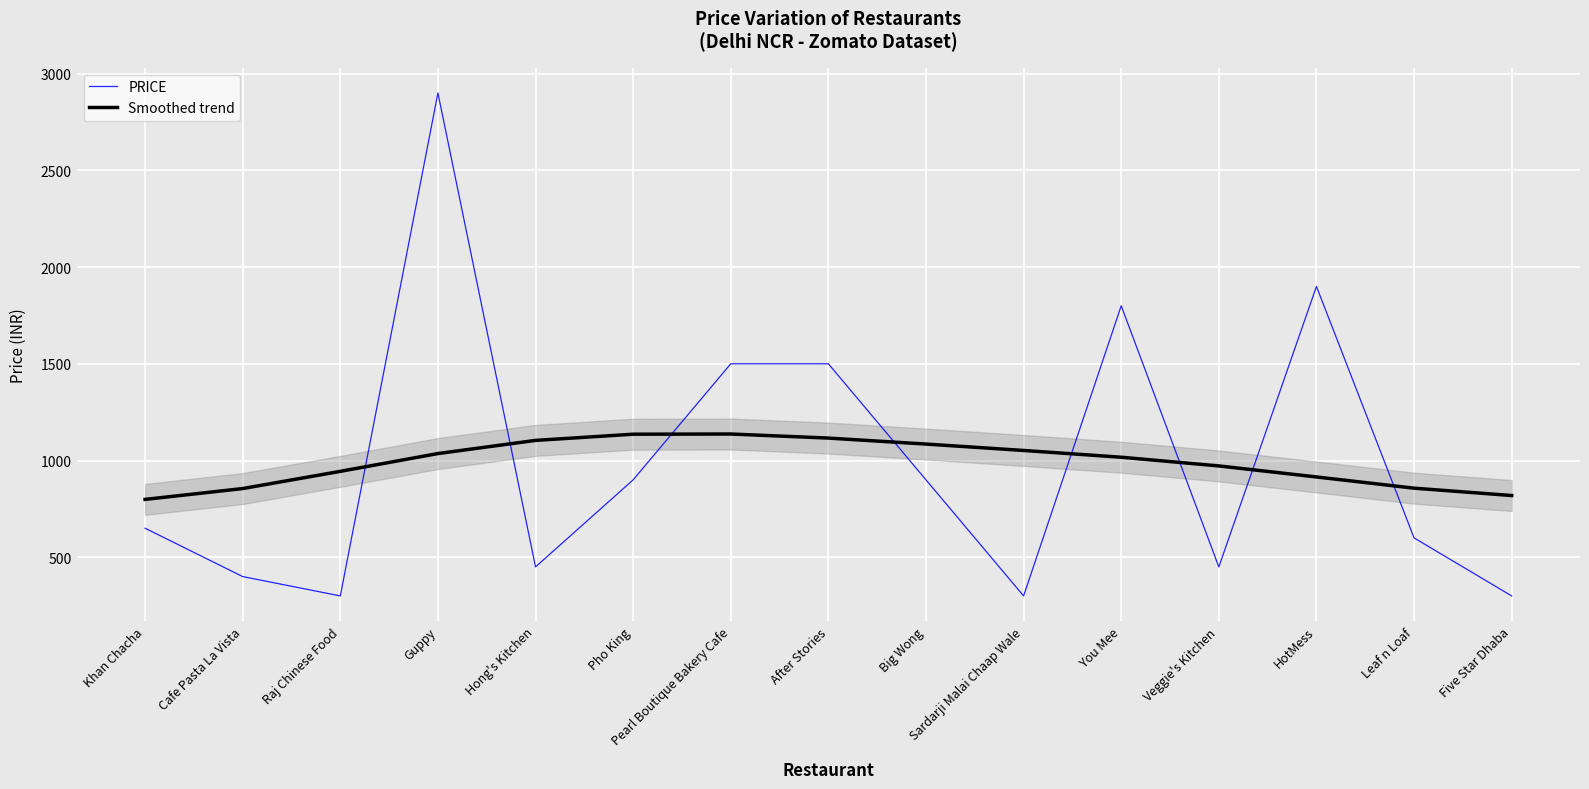

The value of Smoothed trend at Pearl Boutique Bakery Cafe is 1137. True or false?

True